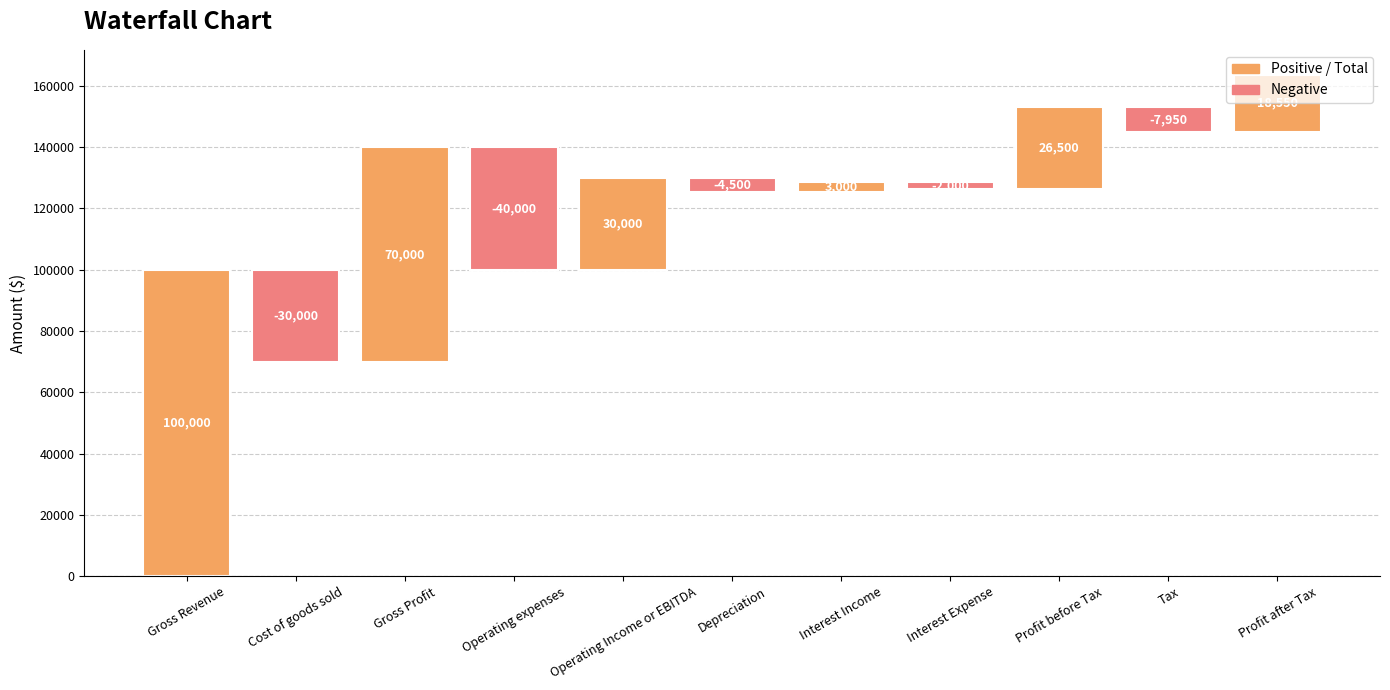

List the labels in order of value, largest first.

Gross Revenue, Gross Profit, Operating Income or EBITDA, Profit before Tax, Profit after Tax, Interest Income, Interest Expense, Depreciation, Tax, Cost of goods sold, Operating expenses